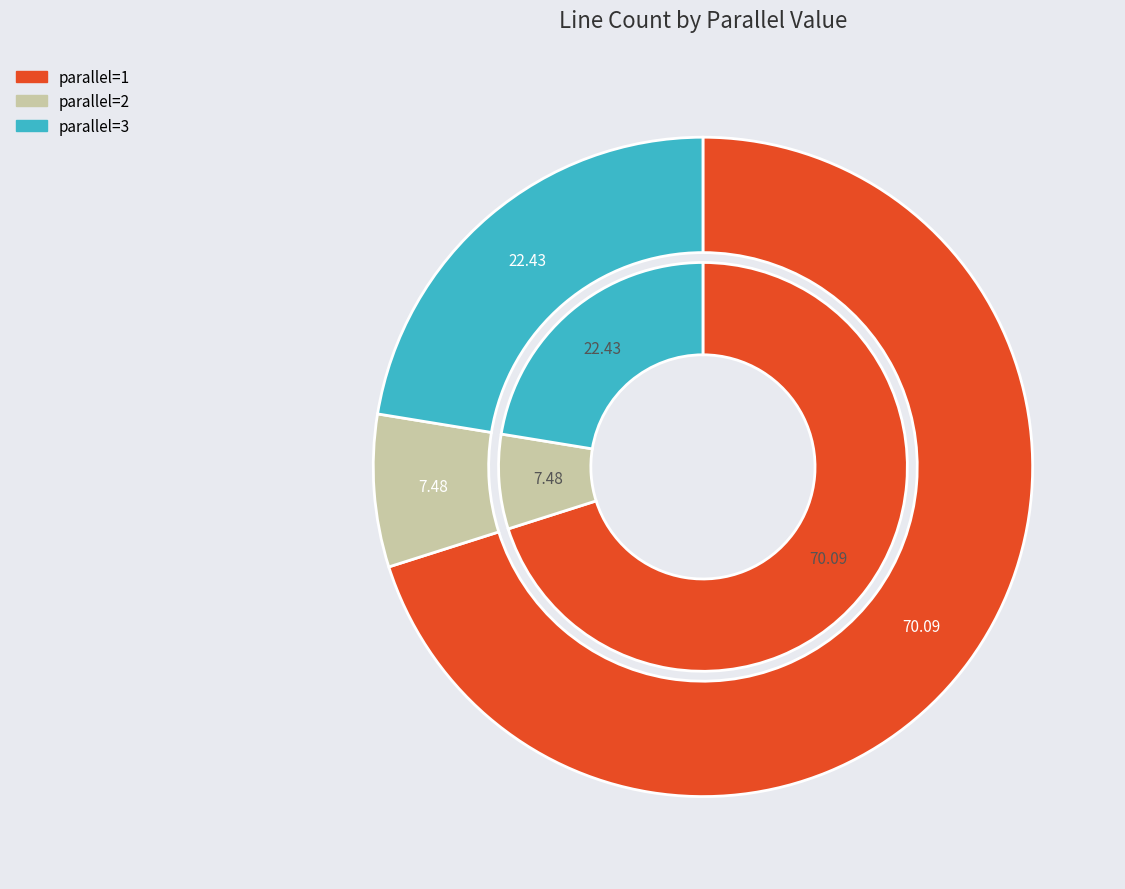

Is parallel=1 the majority of the pie?

Yes